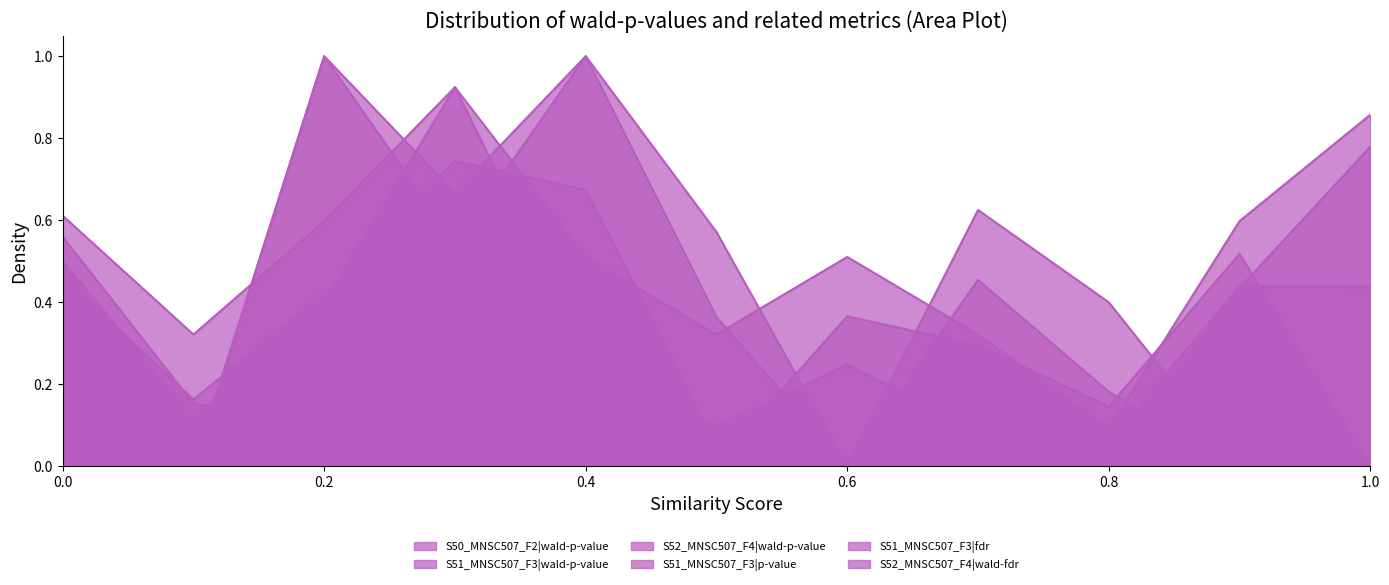

True or false: S51_MNSC507_F3|p-value has more than 1 points higher than both neighbors.

True